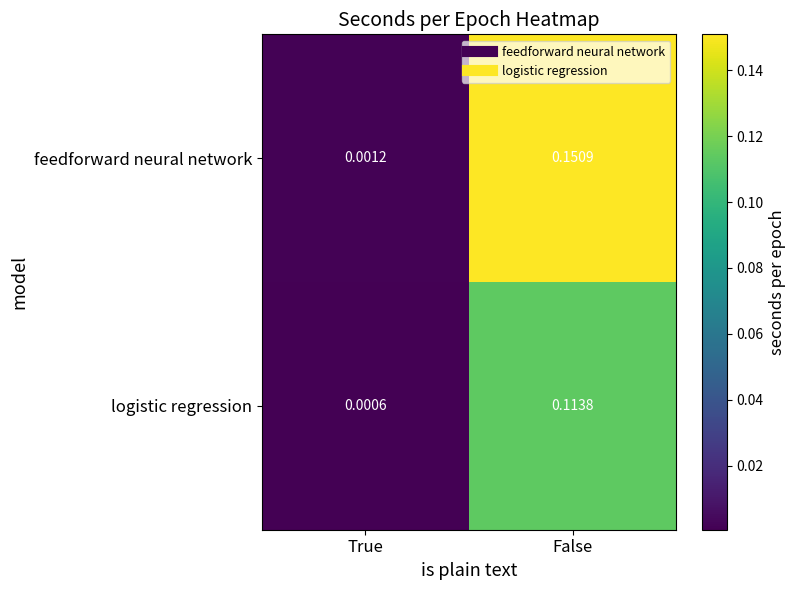

Which series has the largest range (max minus min)?

feedforward neural network